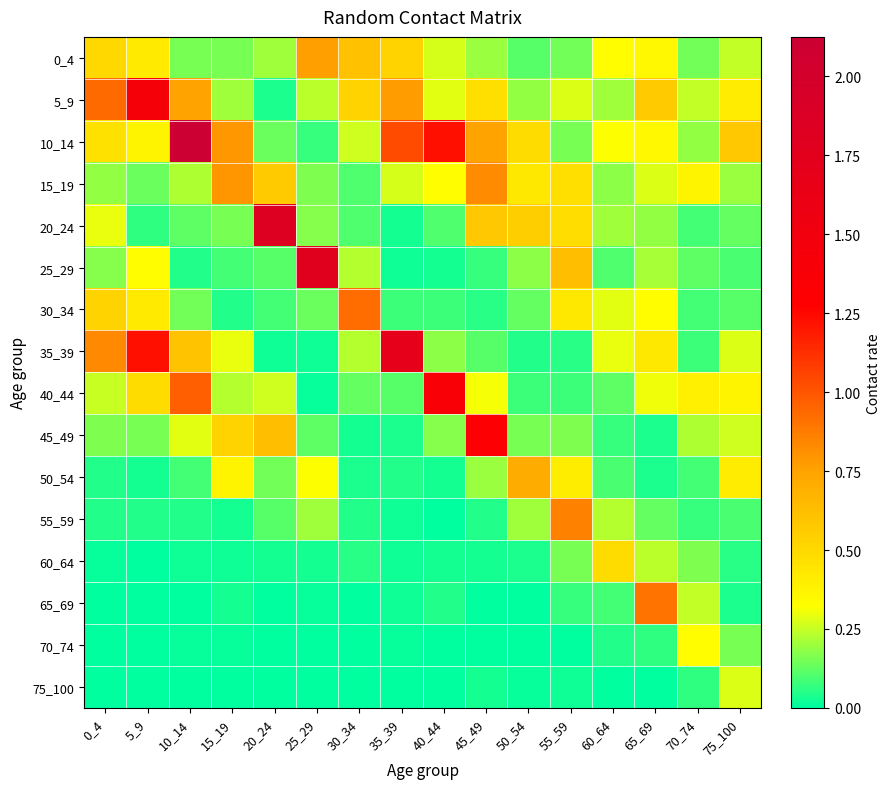

Which series has the widest spread of values?

10_14